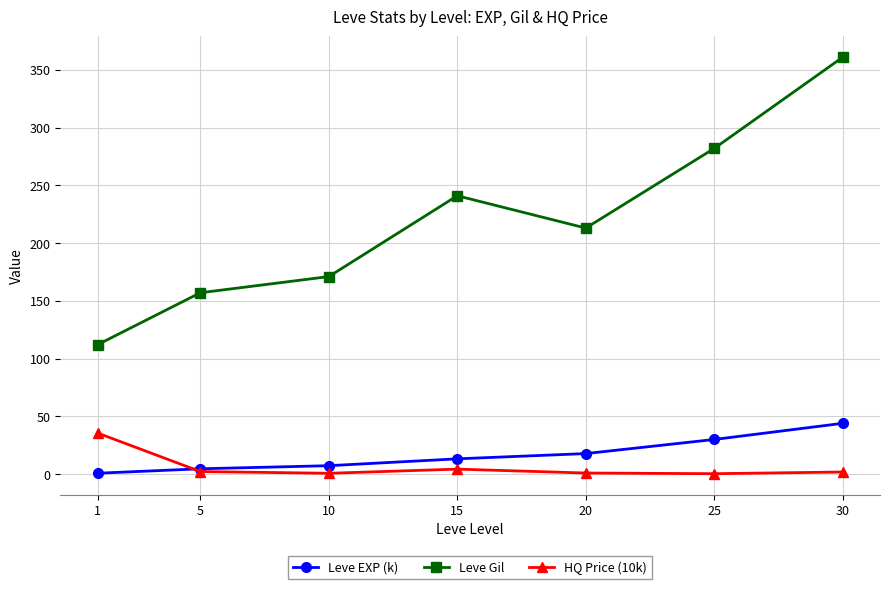

Does the chart have visible grid lines?

Yes